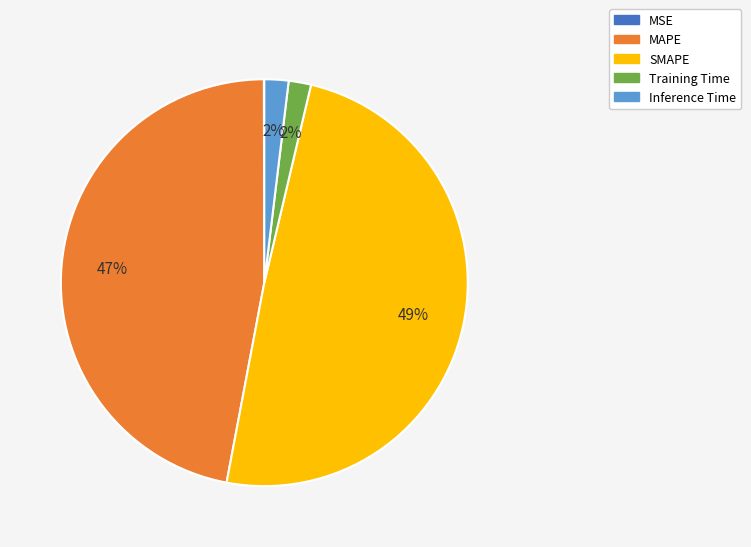

Does Inference Time account for over 50% of the chart?

No